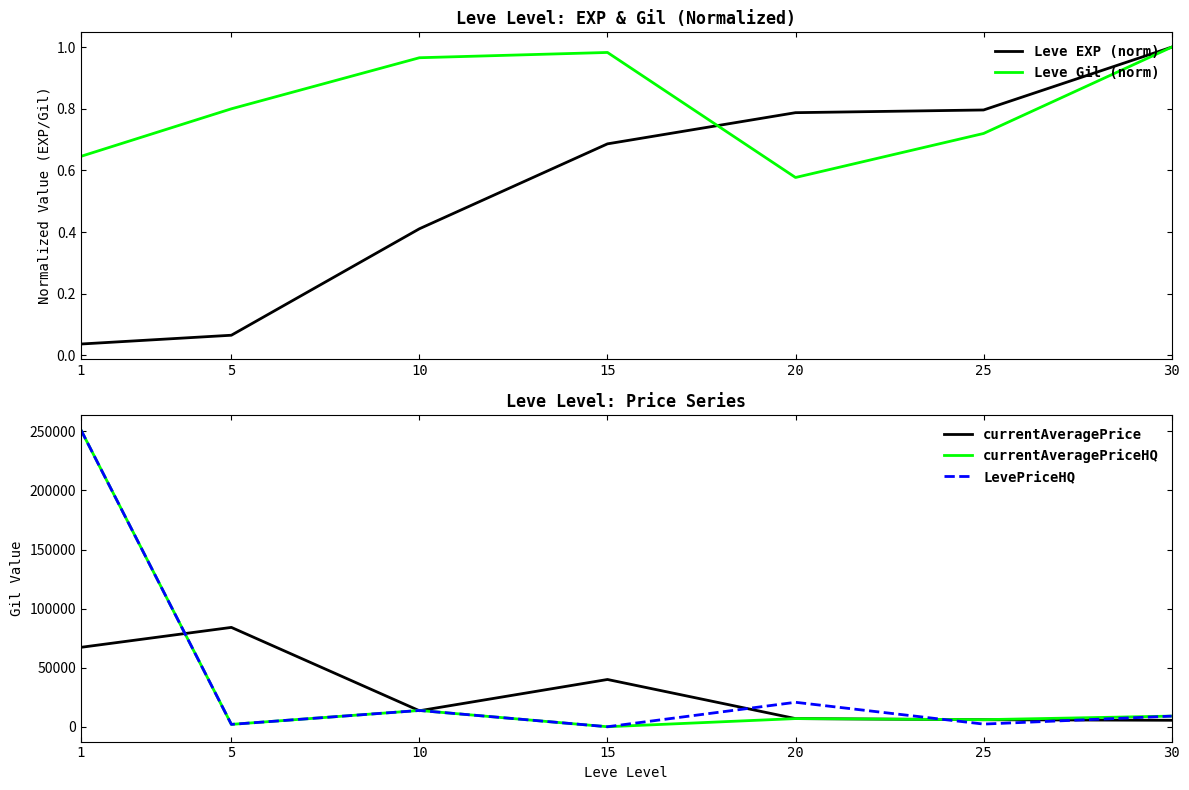

How many lines are shown in the chart?

5